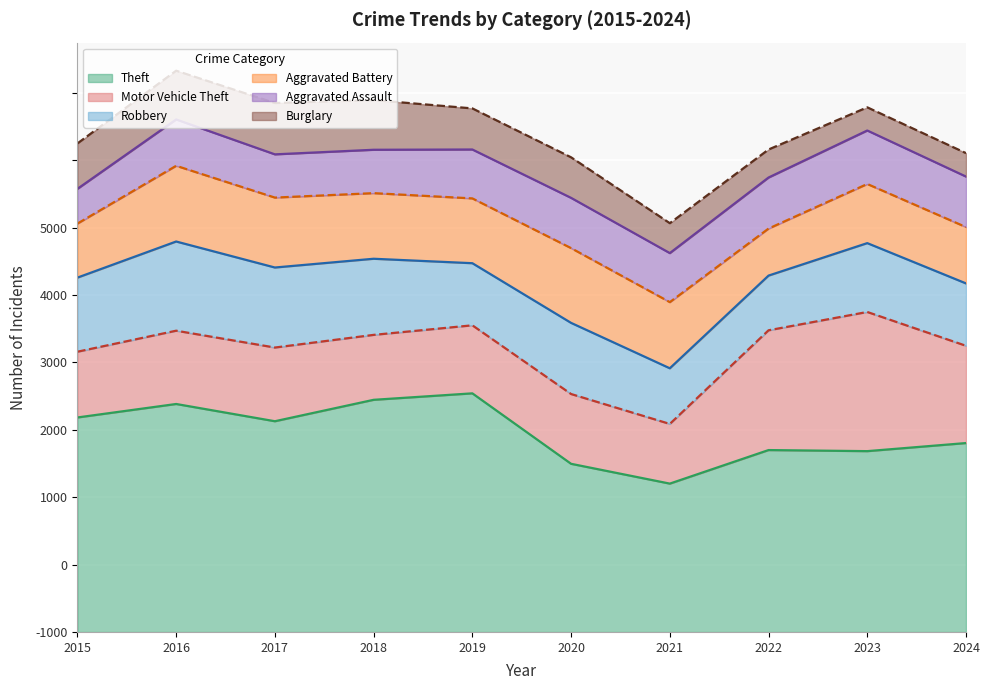

Where is the first local maximum for Theft?

2016